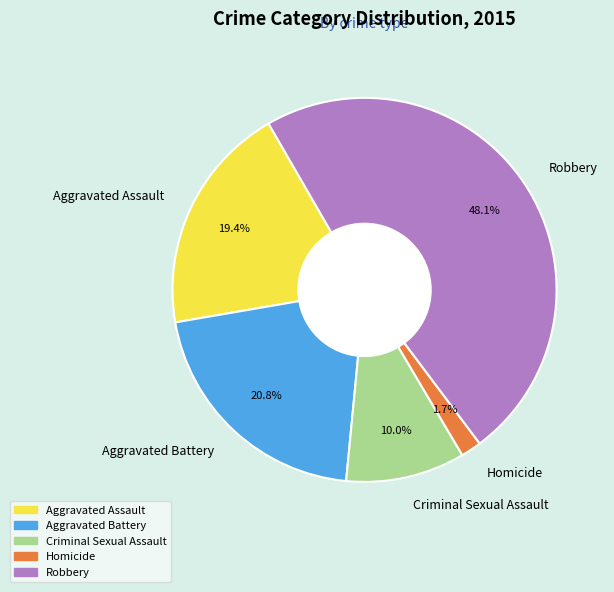

What percentage is the Aggravated Battery slice, to the nearest percent?

21%